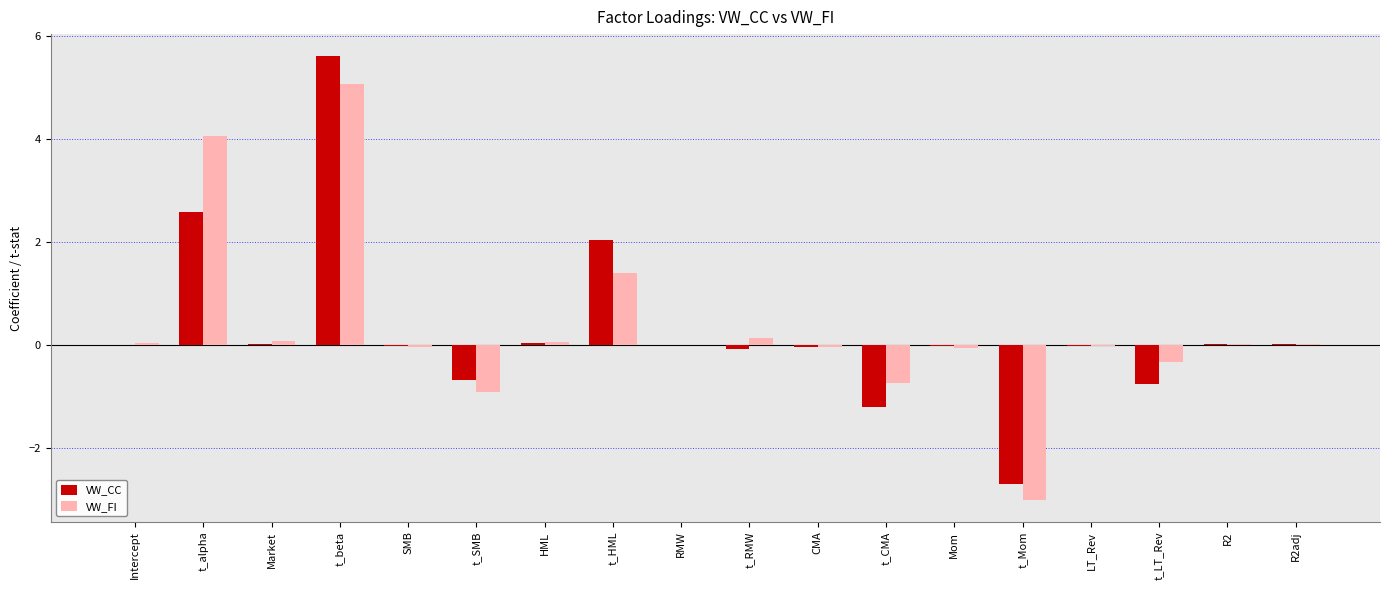

The value of VW_FI at R2adj is 0.0. True or false?

True